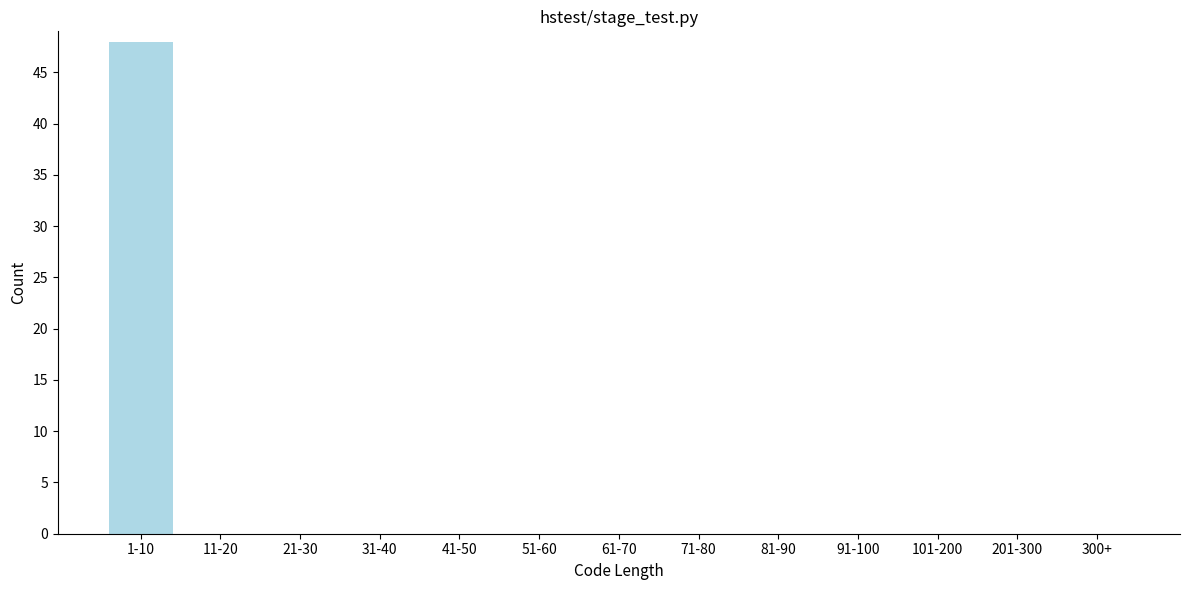

Reading left to right, what are all the values shown in this chart?

1-10=48	11-20=0	21-30=0	31-40=0	41-50=0	51-60=0	61-70=0	71-80=0	81-90=0	91-100=0	101-200=0	201-300=0	300+=0